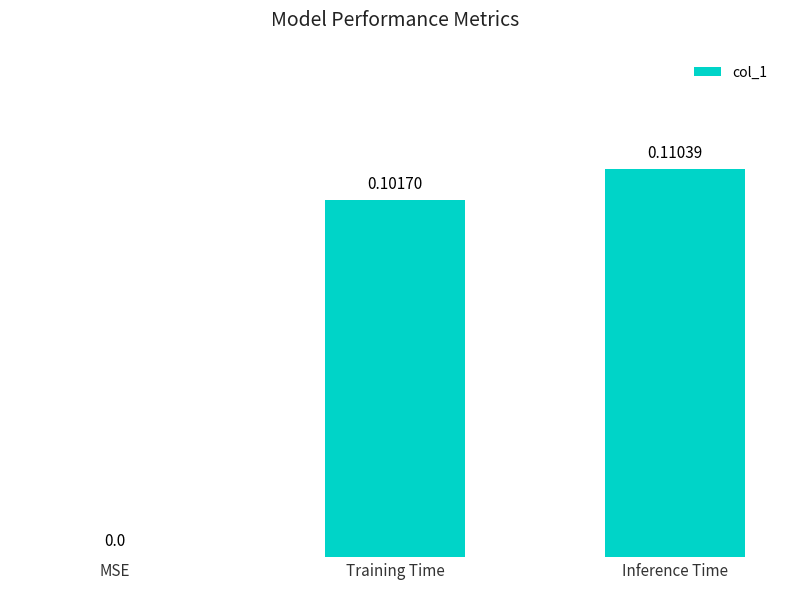

Which category has the highest value across all series?

Inference Time